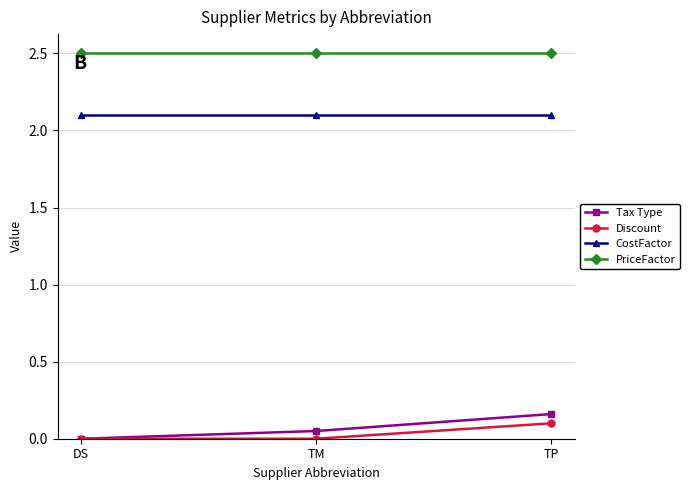

What is the total value across all series at DS?

4.6